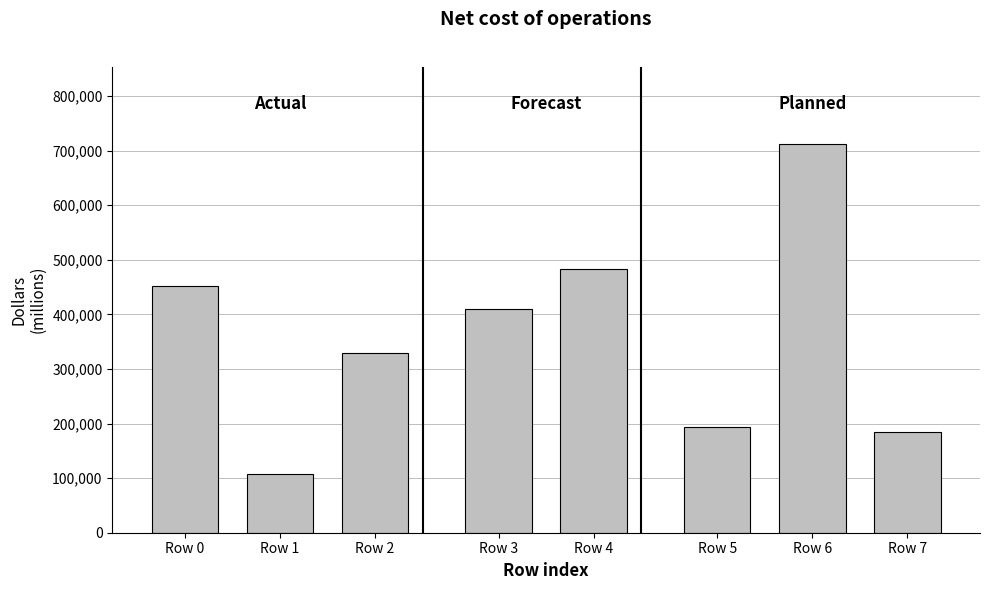

Rank the categories by value from highest to lowest.

Row 6, Row 4, Row 0, Row 3, Row 2, Row 5, Row 7, Row 1